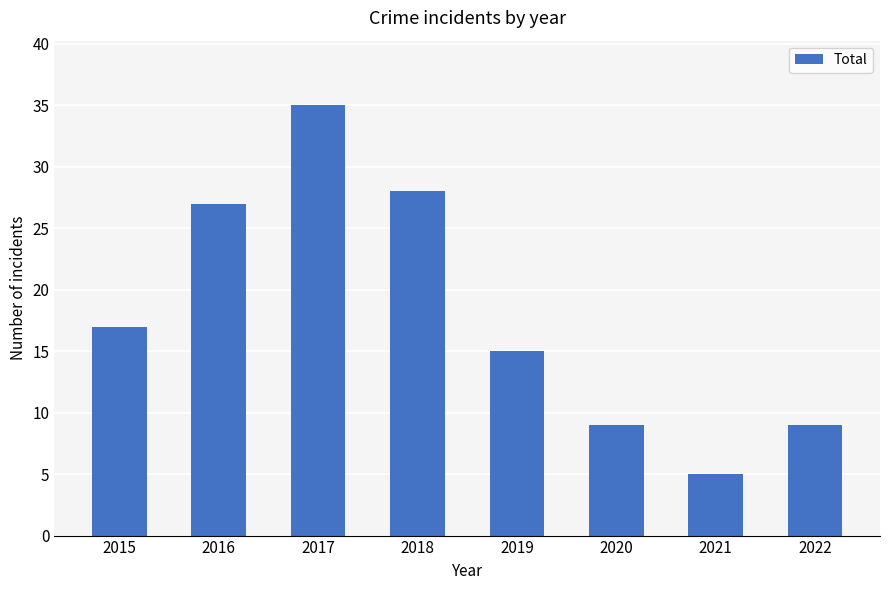

What is the value of the 6th bar from the left?

9